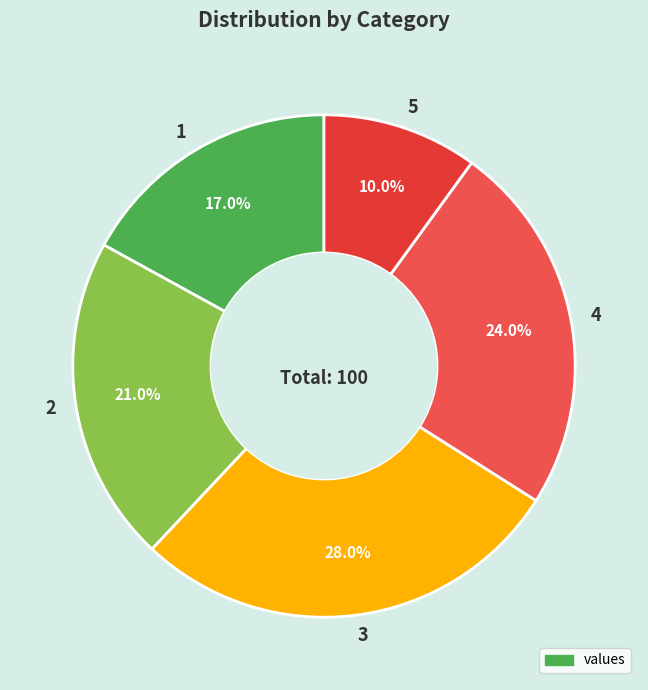

Does 1 account for over 50% of the chart?

No